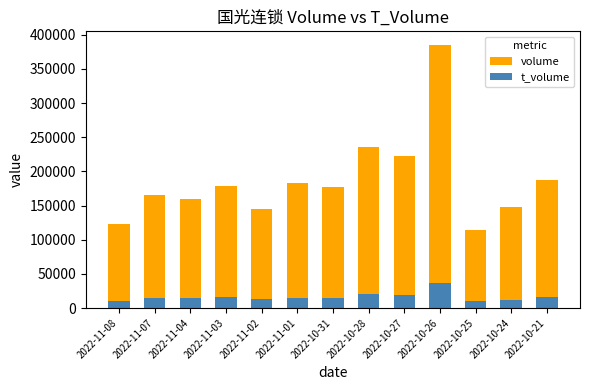

Does the chart contain any negative values?

No